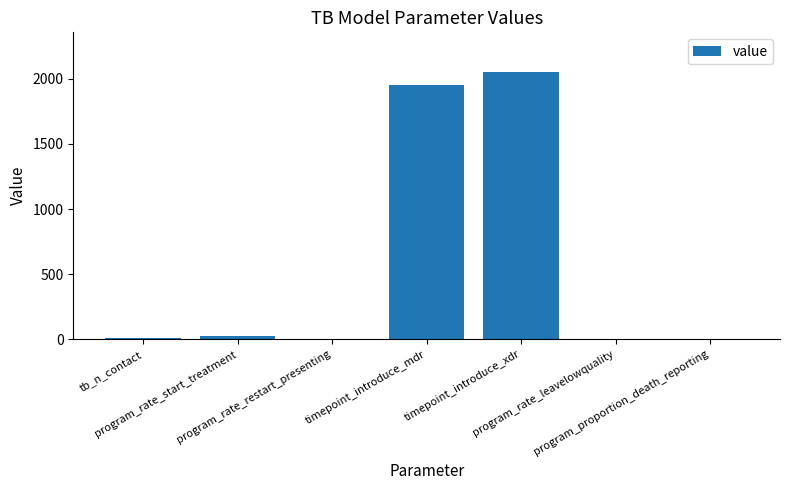

What is the difference between the values at timepoint_introduce_mdr and program_rate_restart_presenting?

1946.0